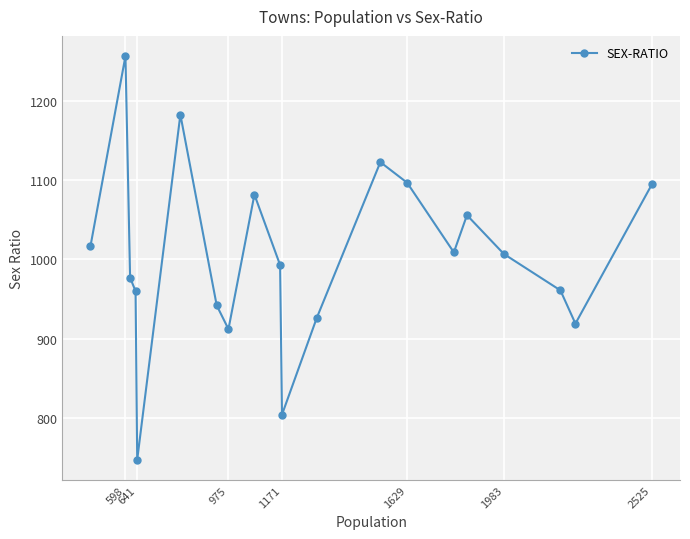

How many lines are shown in the chart?

1